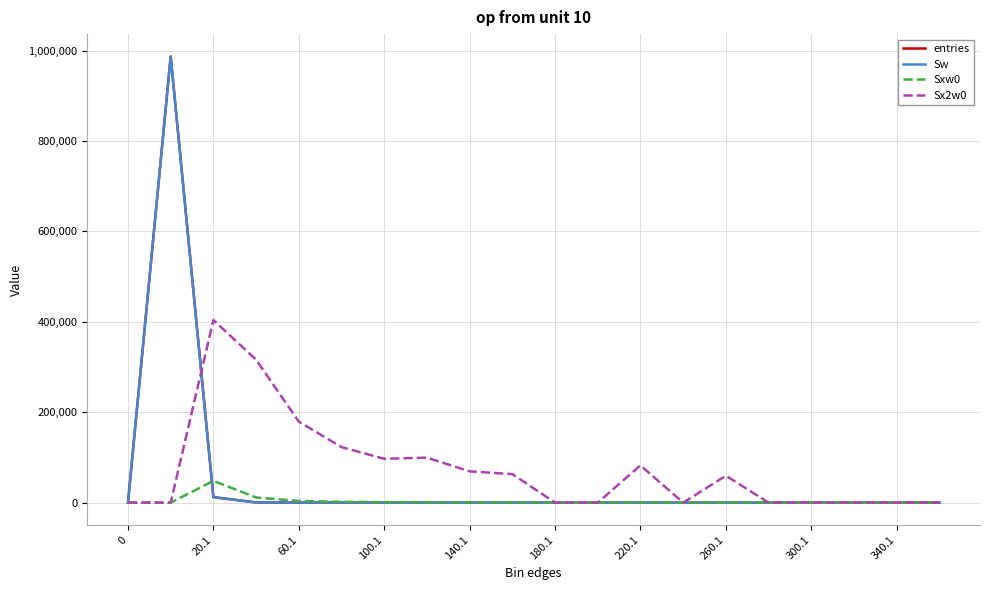

Does the chart have visible grid lines?

Yes